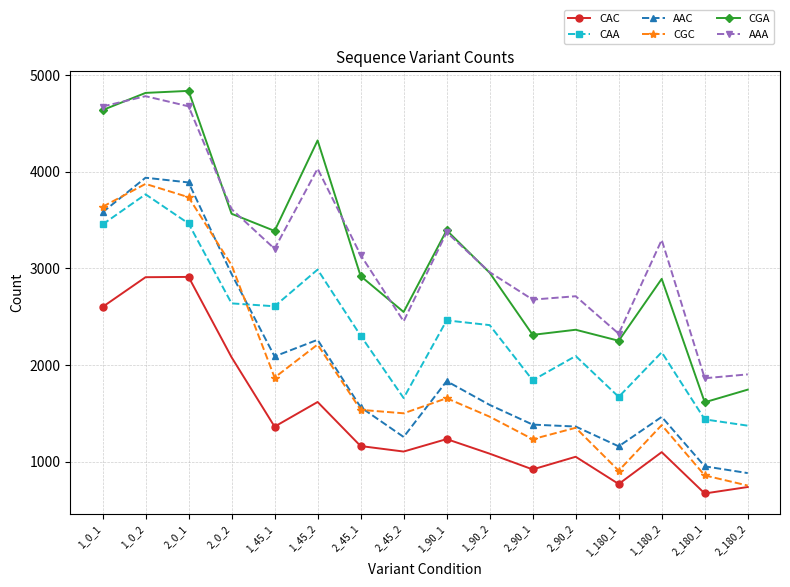

How many lines are shown in the chart?

6